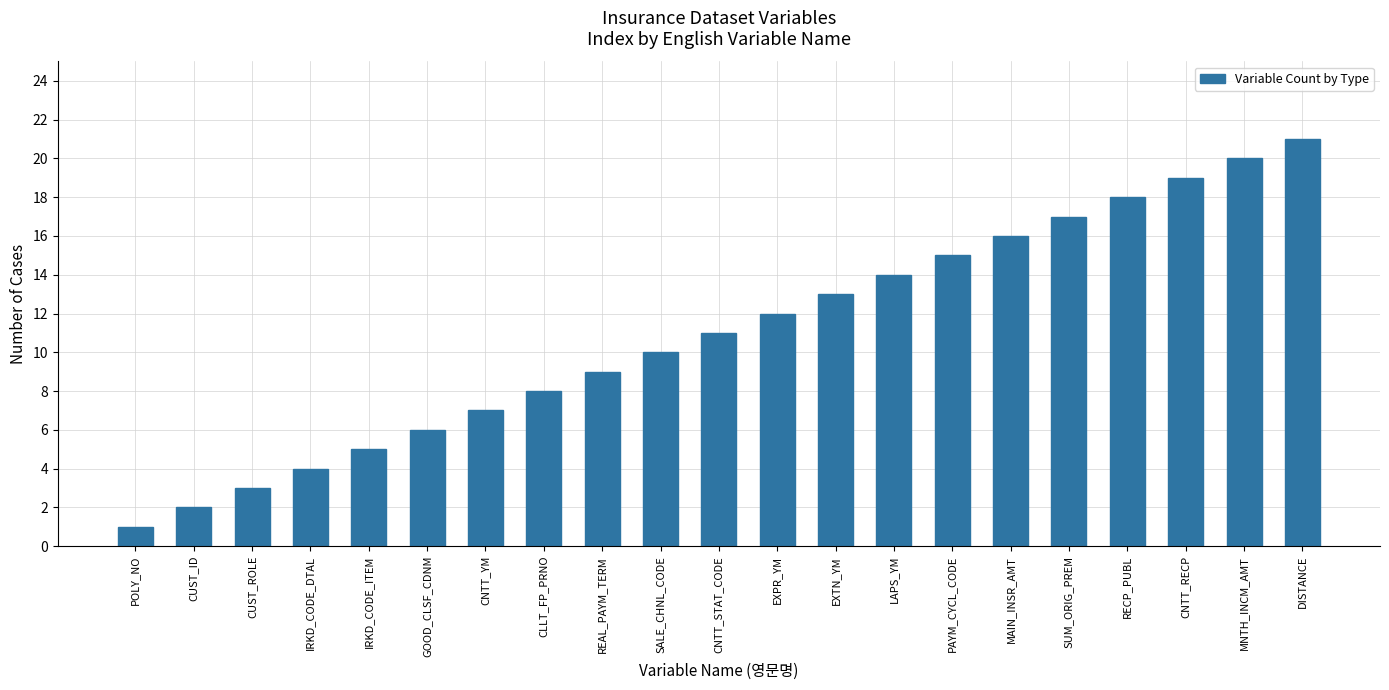

The chart shows a value of 4 at IRKD_CODE_DTAL. True or false?

True